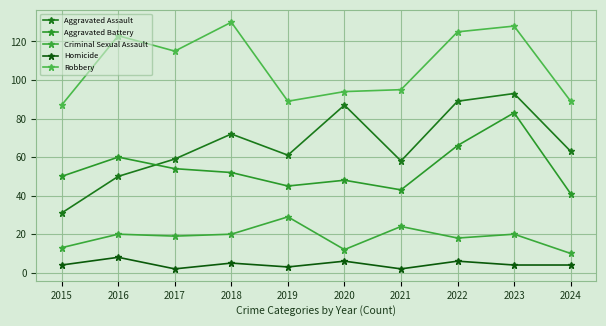

What is the approximate value of Criminal Sexual Assault at 2017?

19